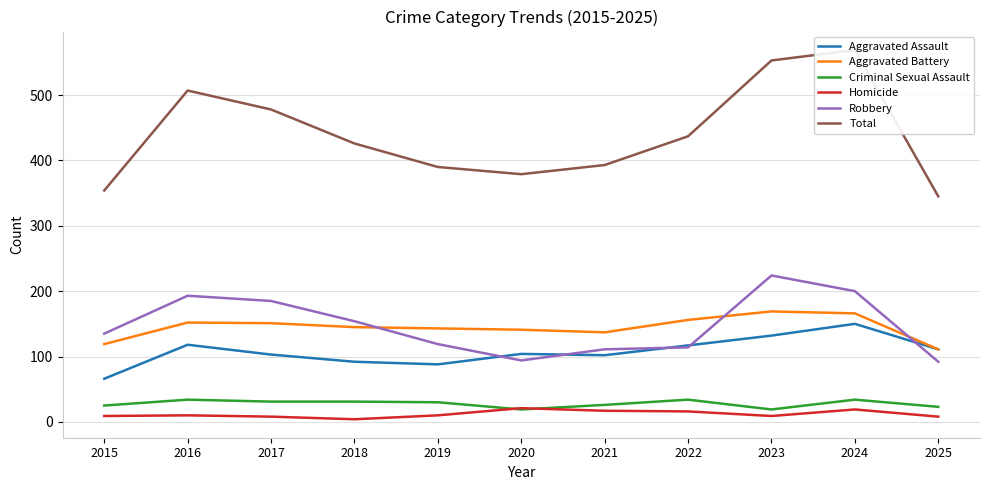

True or false: Homicide and Total intersect in this chart.

False